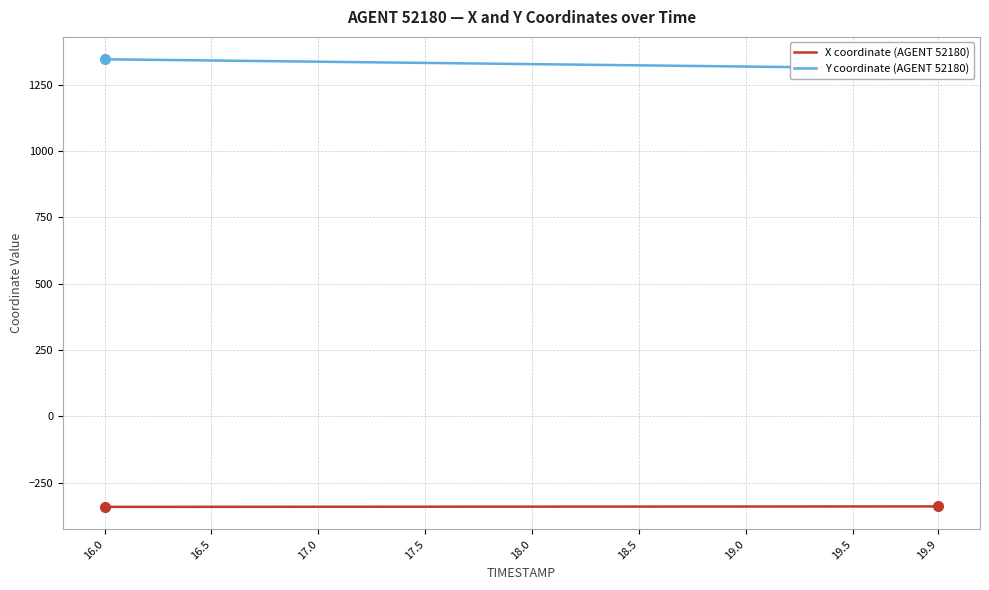

Rank the series by their average value, from lowest to highest.

X coordinate (AGENT 52180), Y coordinate (AGENT 52180)